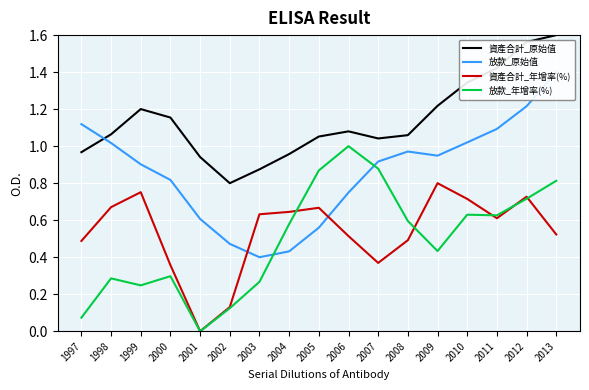

True or false: 資產合計_原始值 has more than 1 interior local peaks.

True